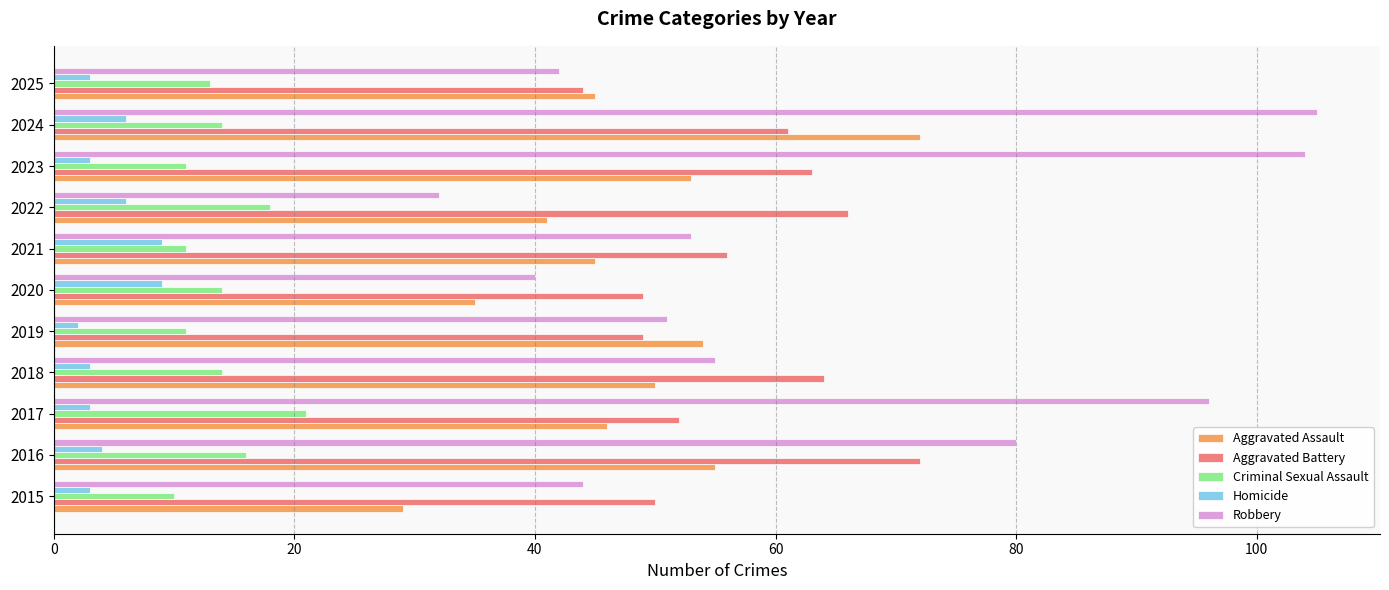

What is the difference between the second highest and minimum values in the Aggravated Battery series?

22